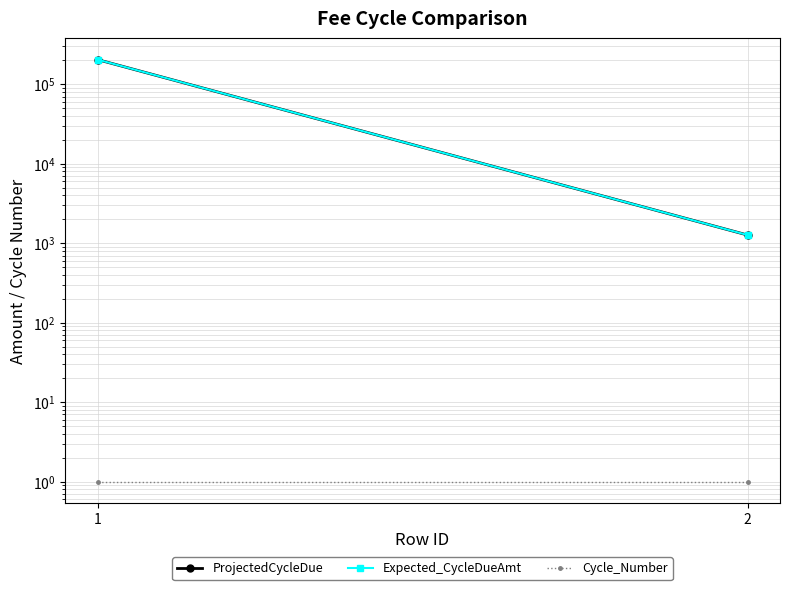

Count the number of data series in this chart.

3